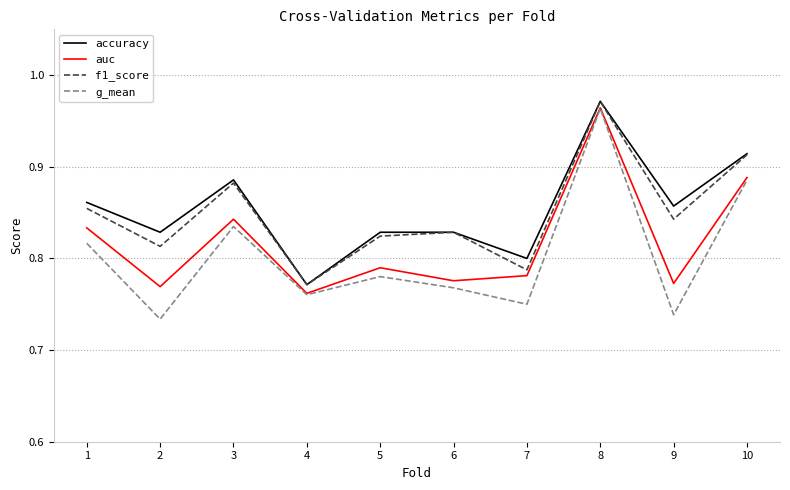

Which series changed the most between 6 and 10?

g_mean